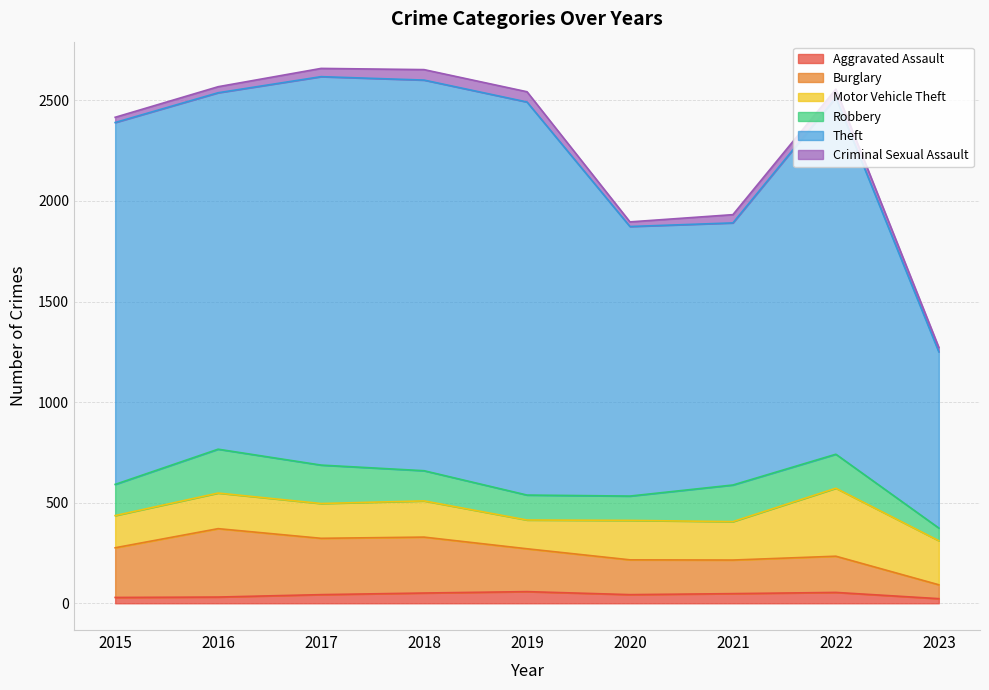

What is the total value across all series at 2023?

1272